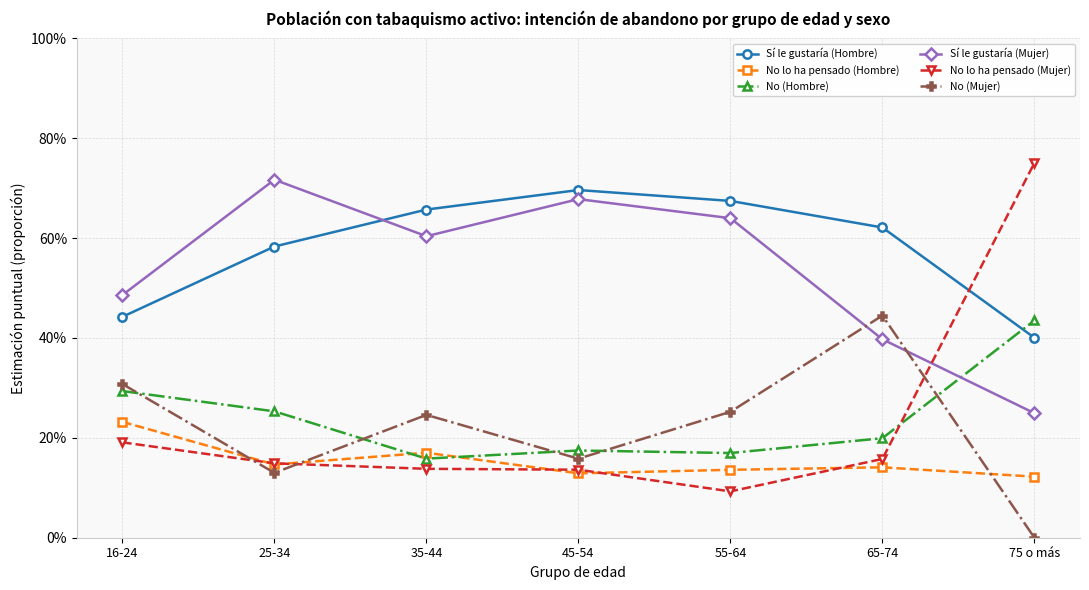

True or false: No lo ha pensado (Mujer) and Sí le gustaría (Hombre) cross at least once.

True